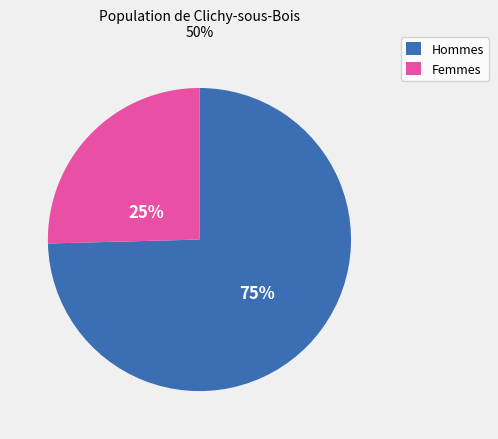

How many slices are in this pie chart?

2